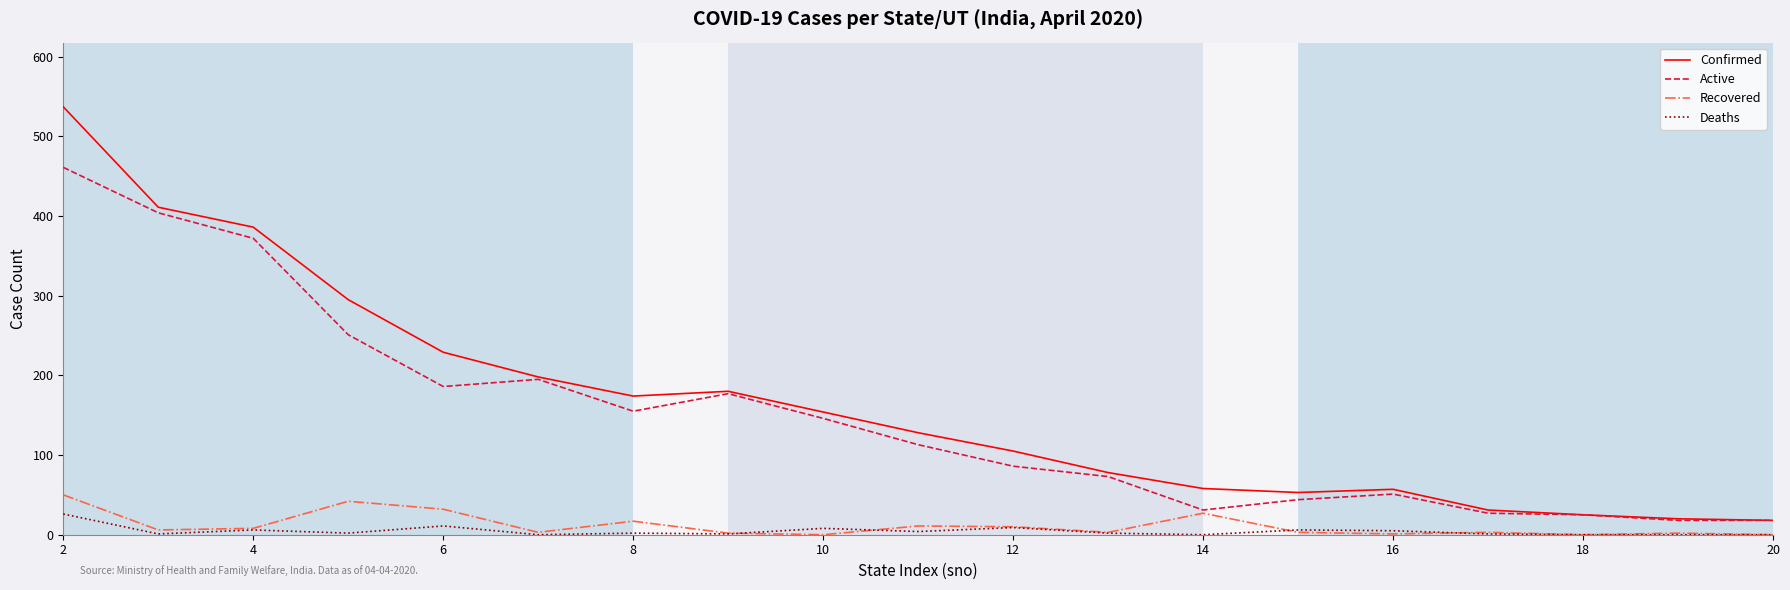

What is the greatest value displayed?

537